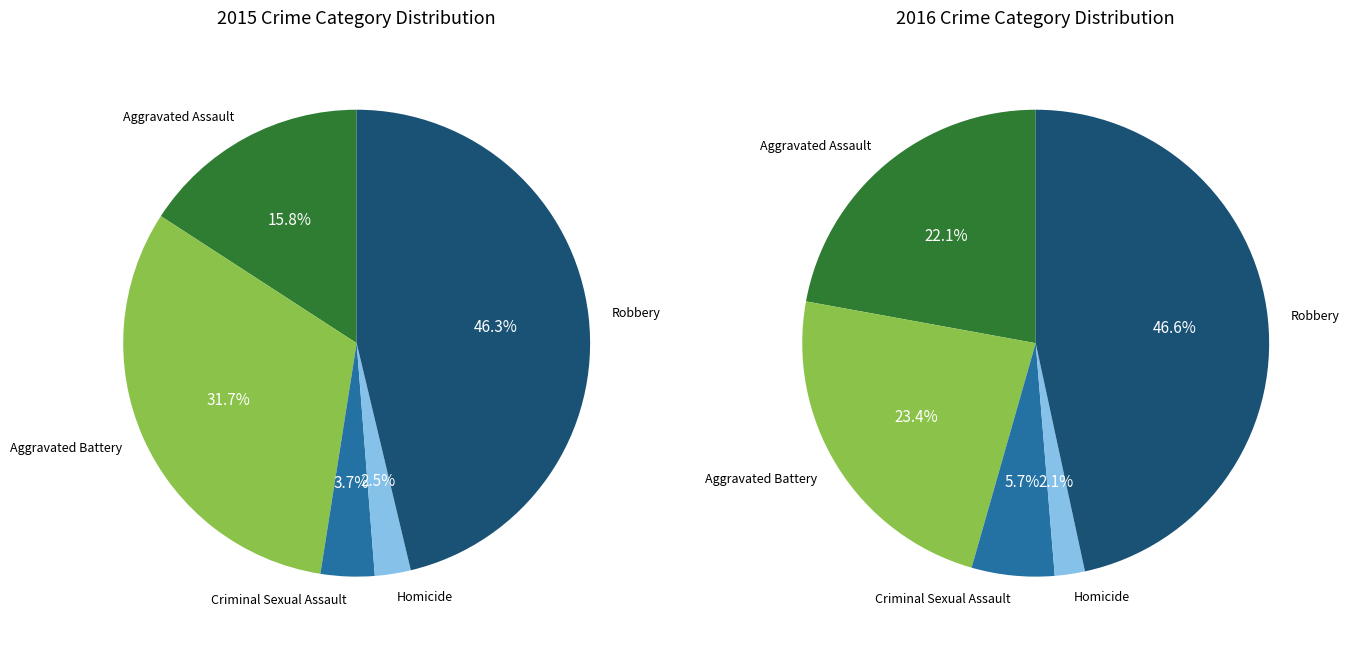

Does Aggravated Assault account for over 50% of the chart?

No